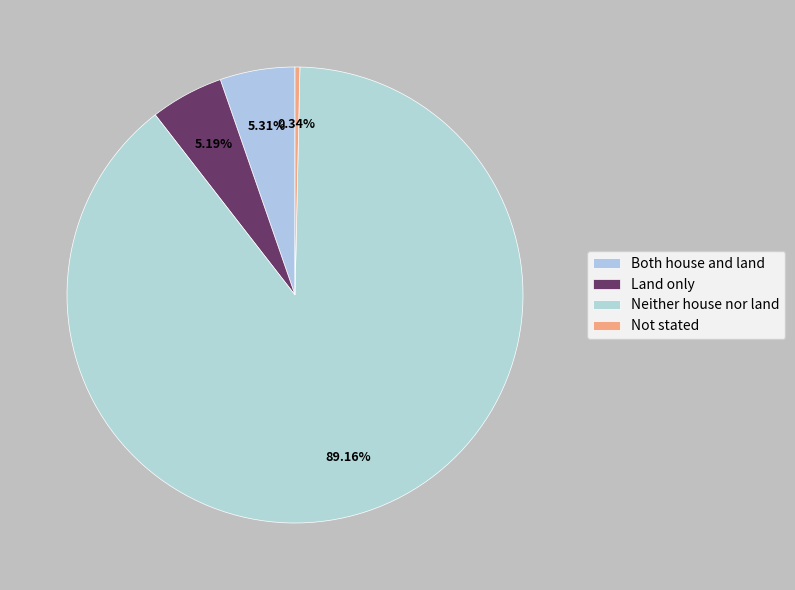

Which slice represents more than half of the pie?

Neither house nor land